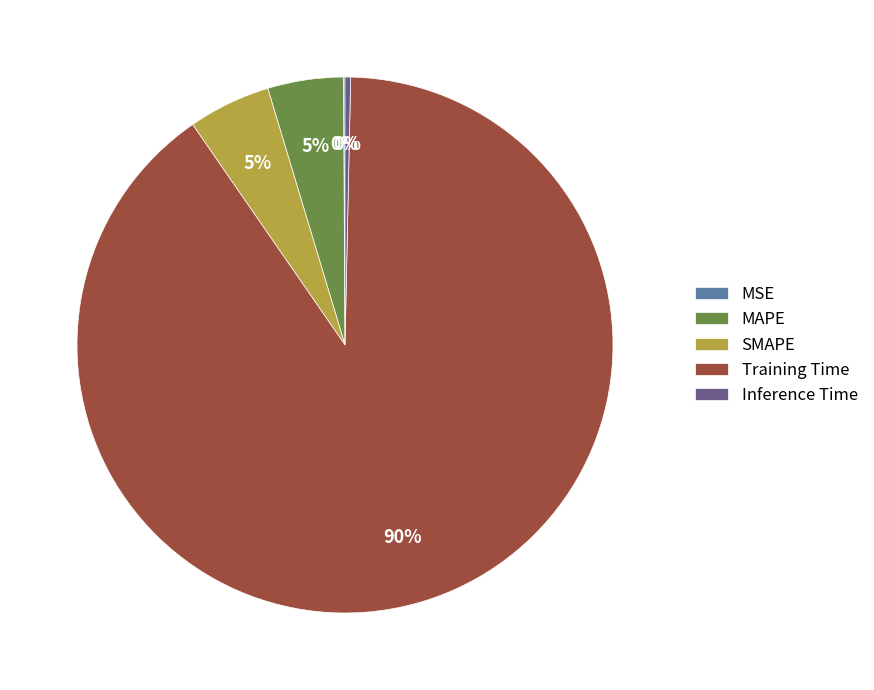

True or false: MAPE accounts for 5% of the total.

True